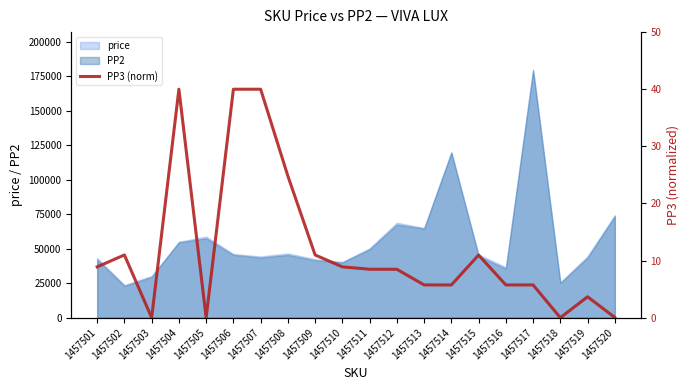

What is the approximate value at 1457504?

40.0